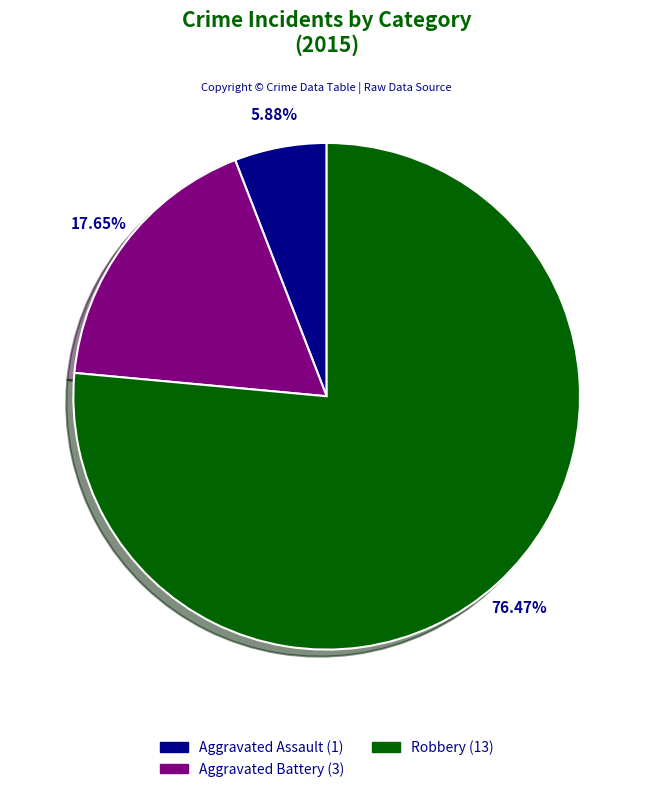

Count the number of slices in the pie.

3